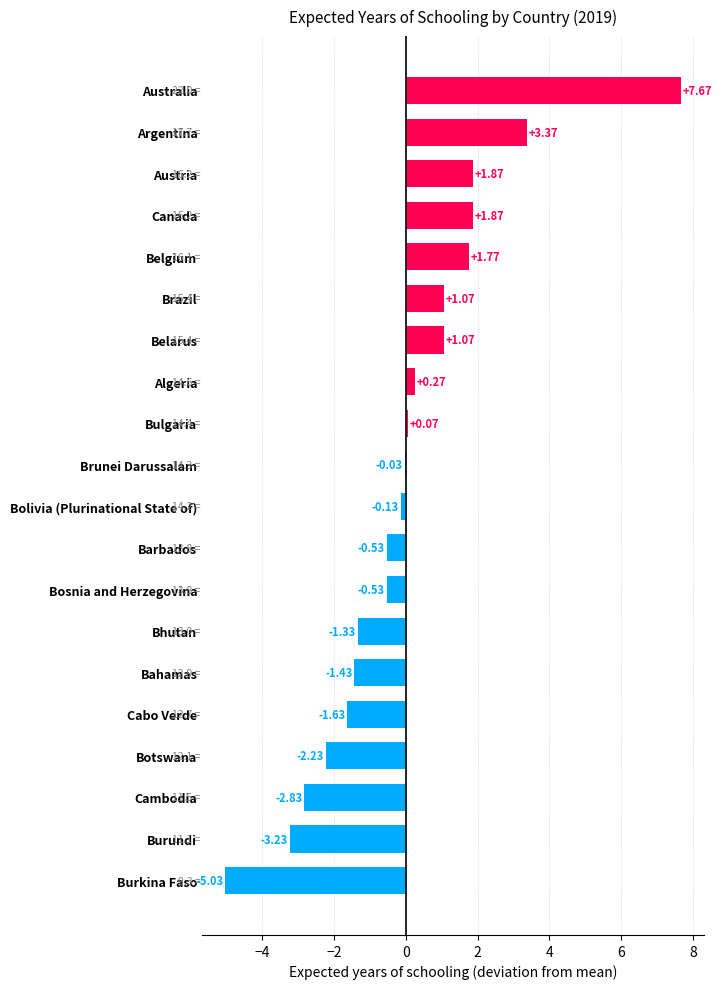

Which category has the highest value across all series?

Australia